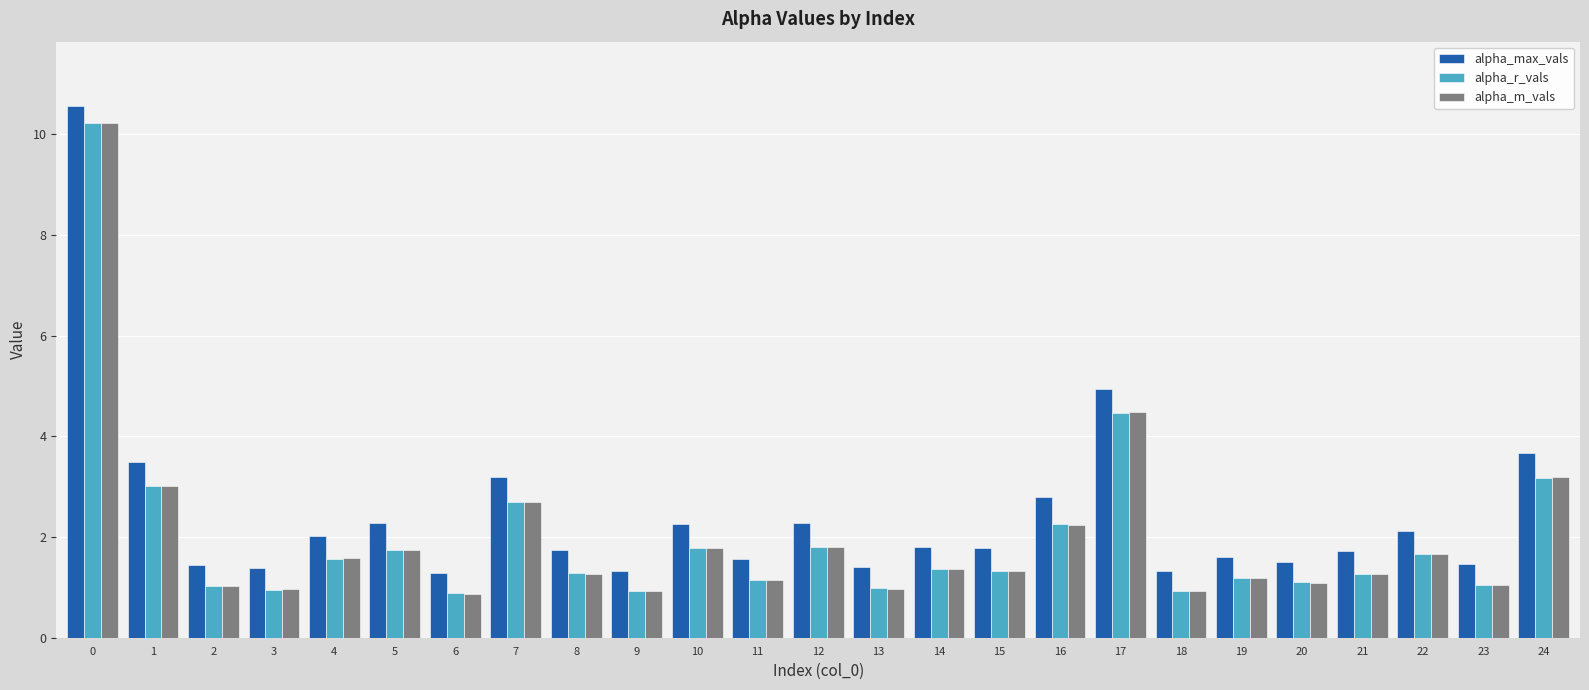

How many series are shown in this chart?

3